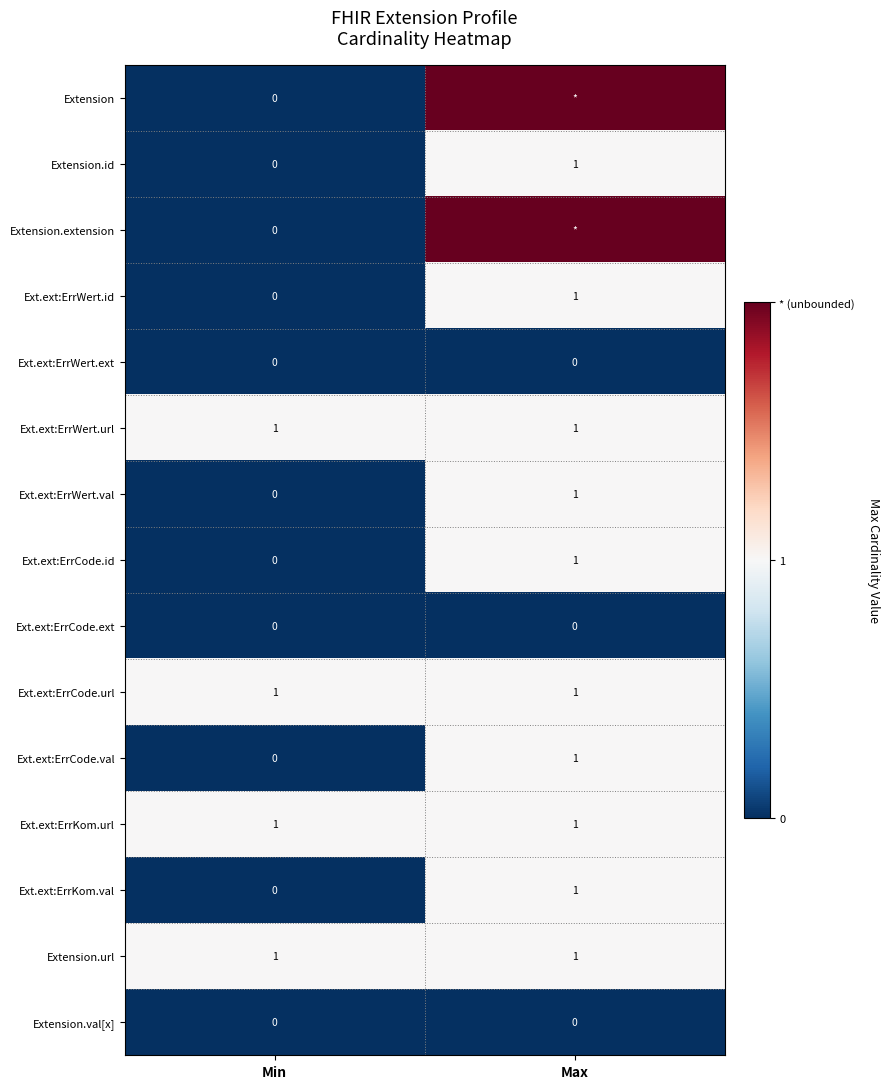

The Extension.url series shows 2 at Min. True or false?

False